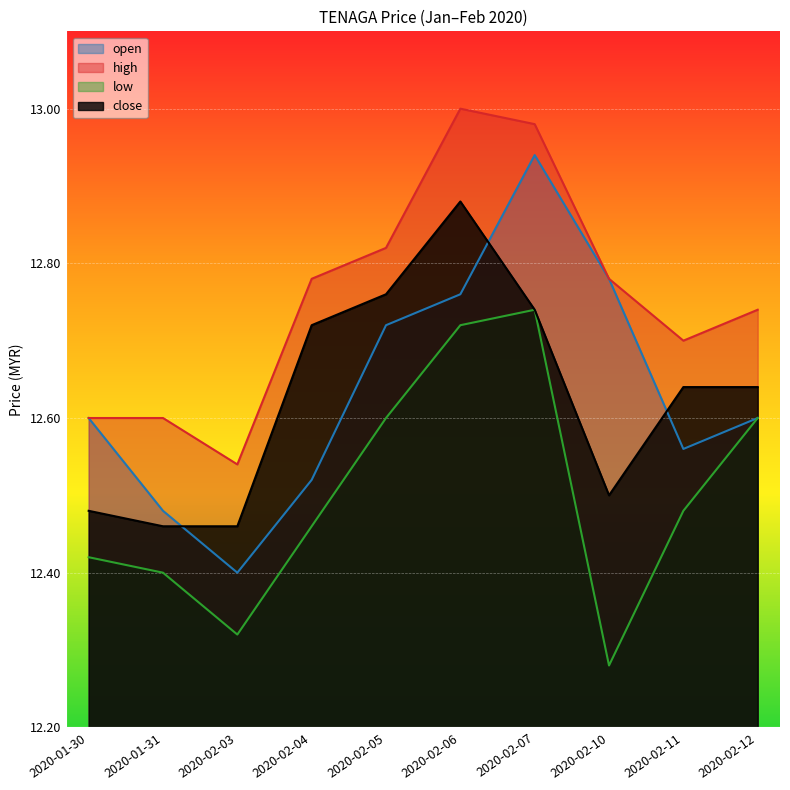

True or false: high has a value of 6.4 at 2020-01-31.

False